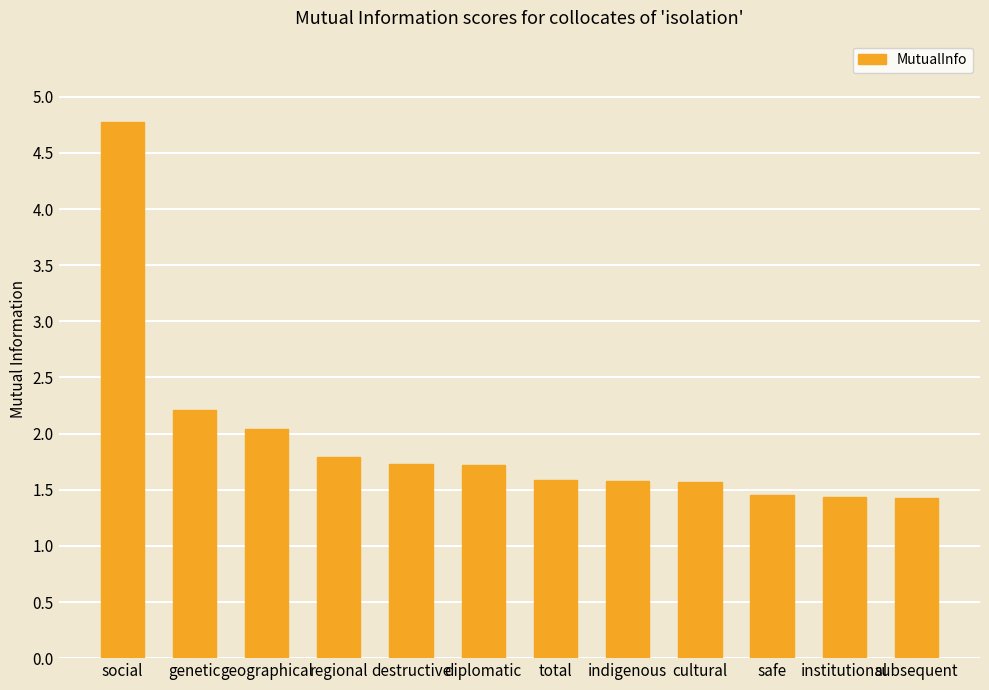

Is it true that the value at regional is 3.1?

False